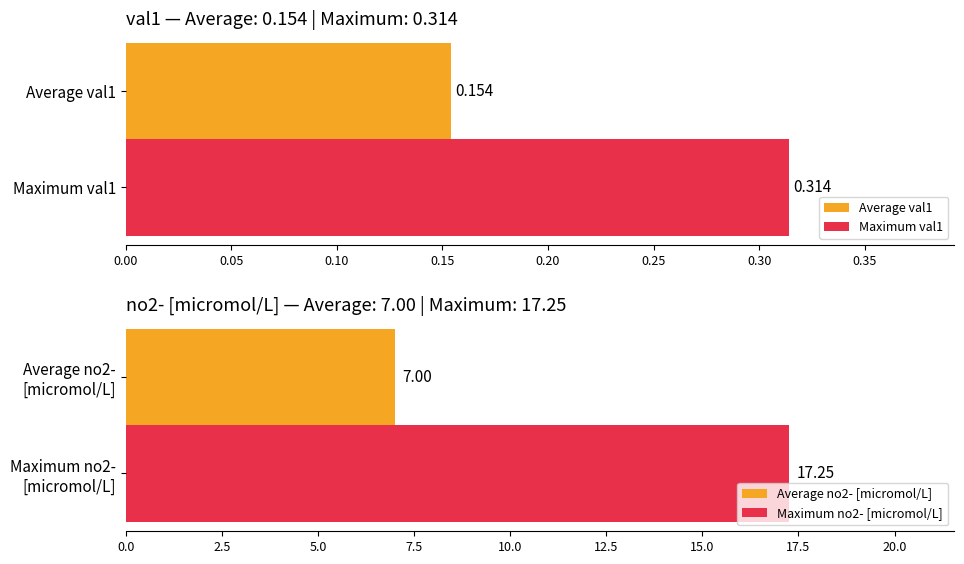

The no2- [micromol/L] series shows 1.0 at 17-18B. True or false?

False